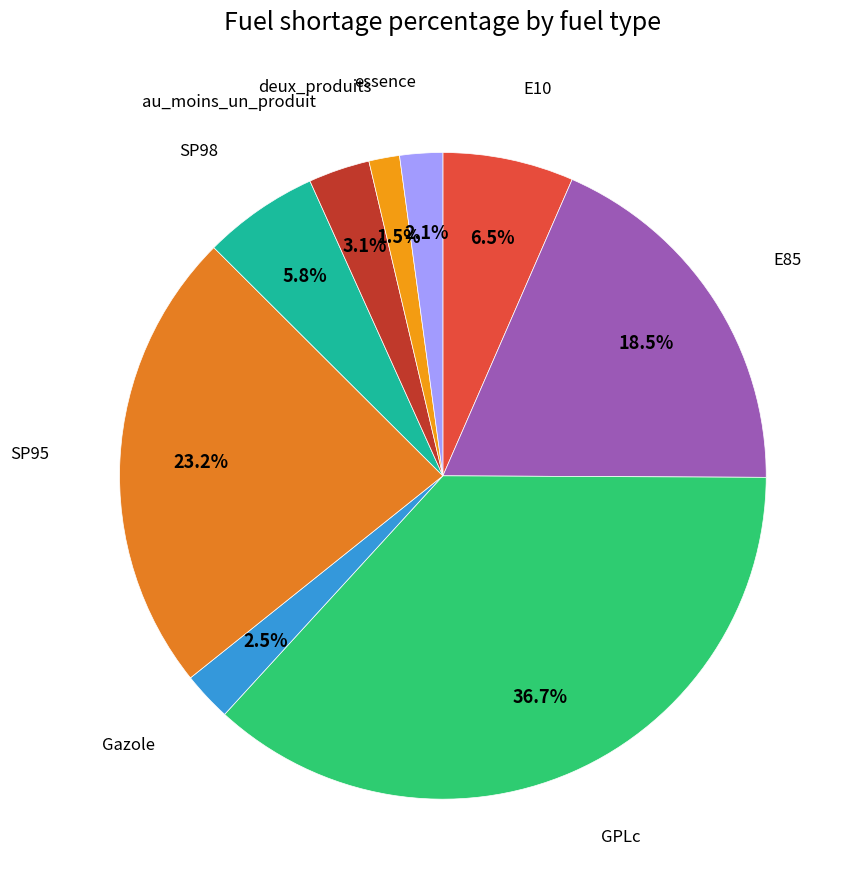

Rank the categories by value from highest to lowest.

GPLc, SP95, E85, E10, SP98, au_moins_un_produit, Gazole, essence, deux_produits